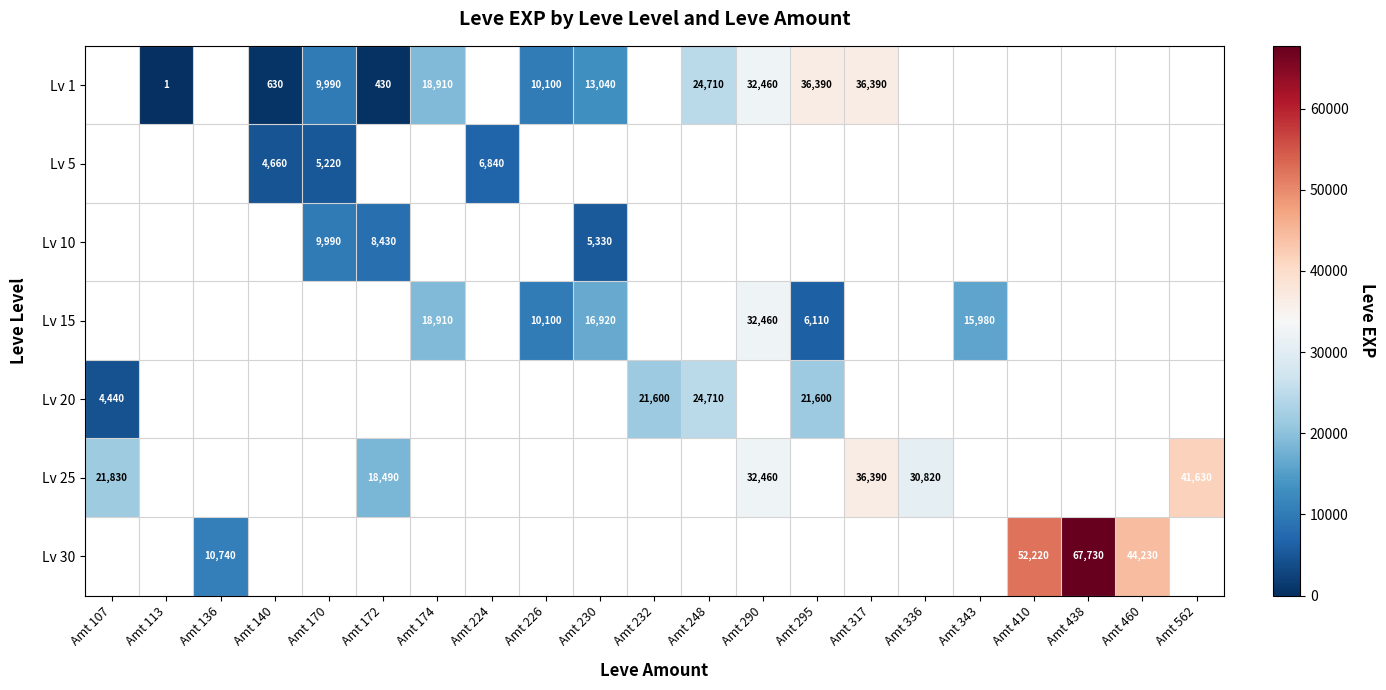

Which category has the highest value across all series?

Amt 438